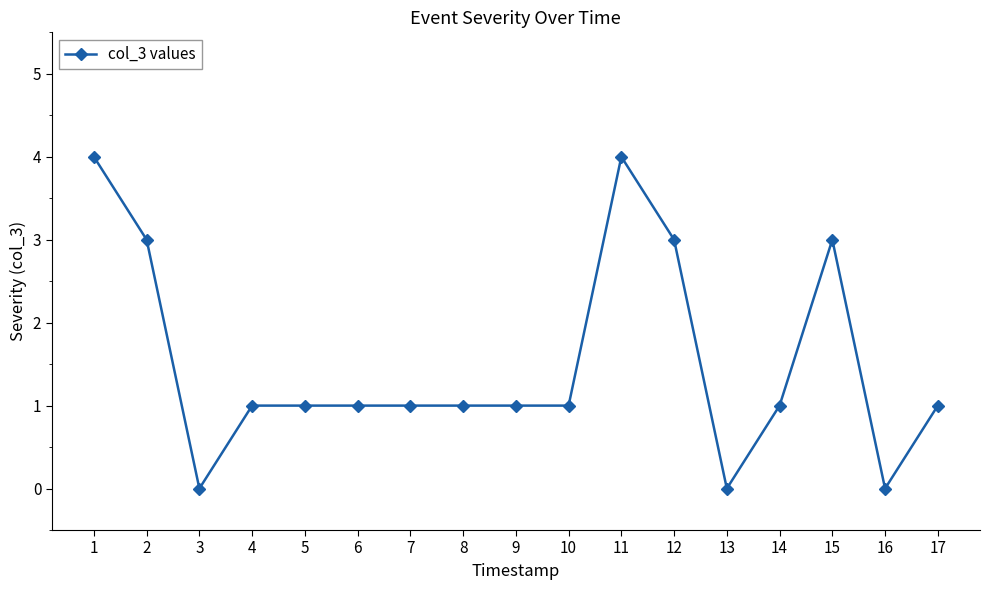

Reading right to left, list all the values displayed in this chart.

1	0	3	1	0	3	4	1	1	1	1	1	1	1	0	3	4